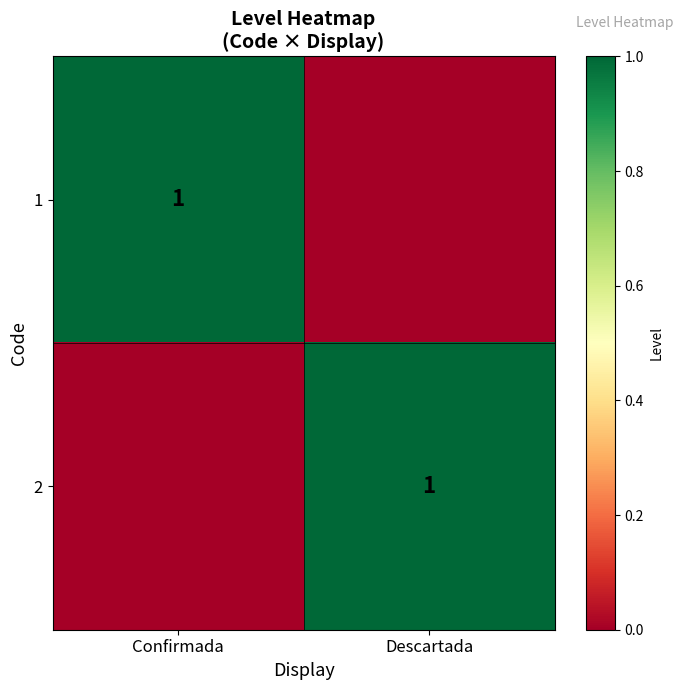

The 1 series shows 1 at Confirmada. True or false?

True